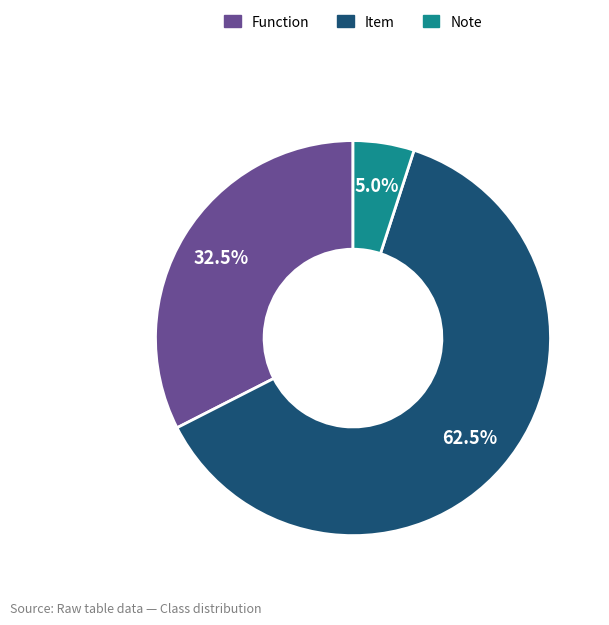

Which has a higher value, Item or Function?

Item